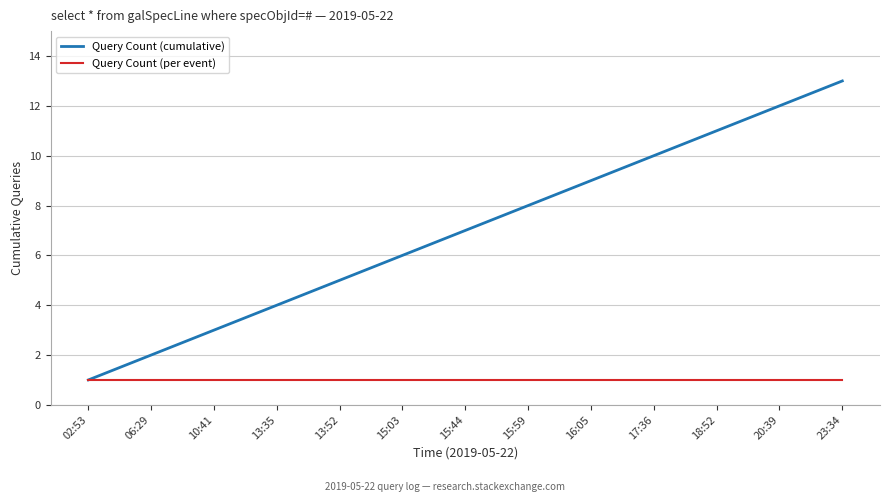

What is the maximum value for Query Count (cumulative)?

13